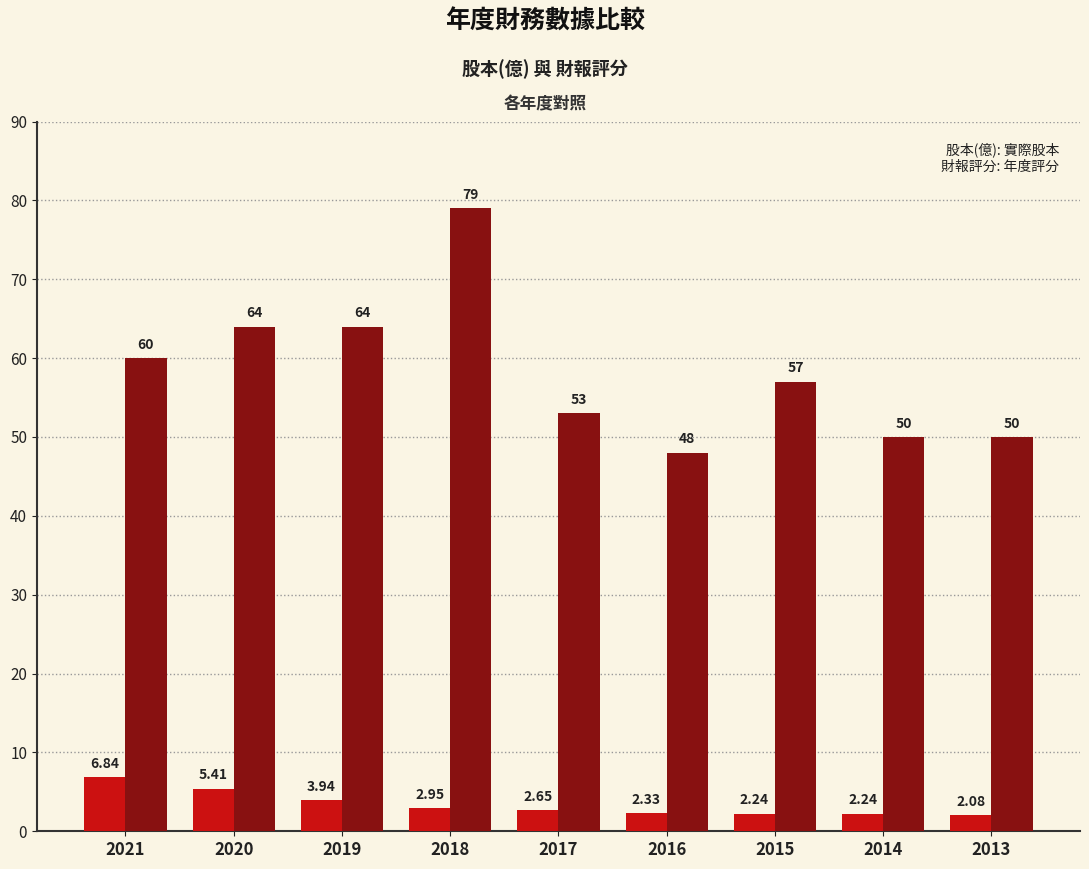

At which category is the sum across all series the highest?

2018